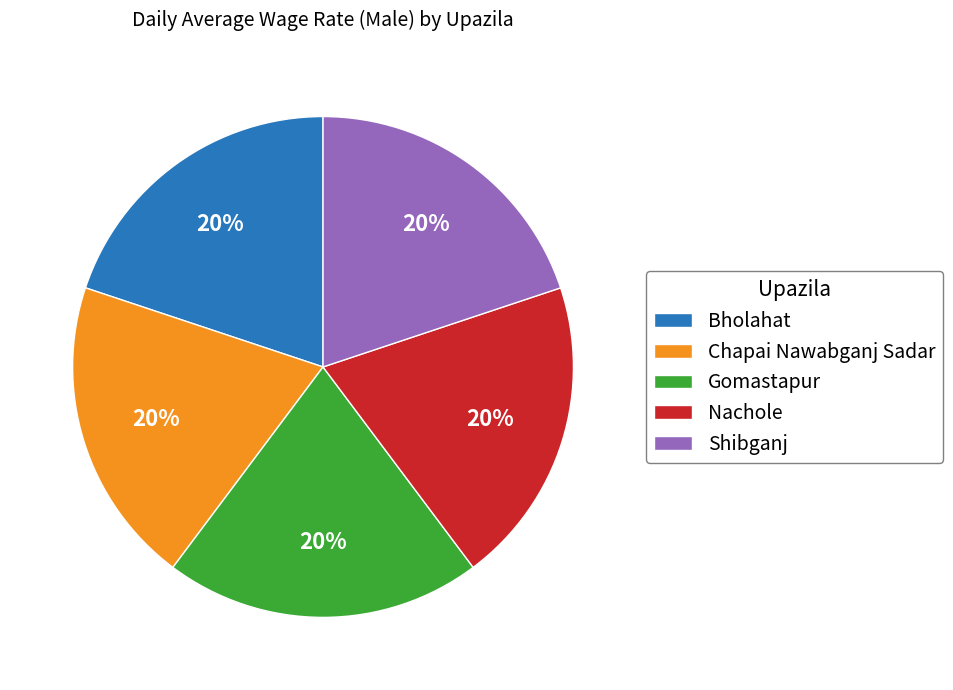

Is it true that Chapai Nawabganj Sadar is 20% of the pie?

True